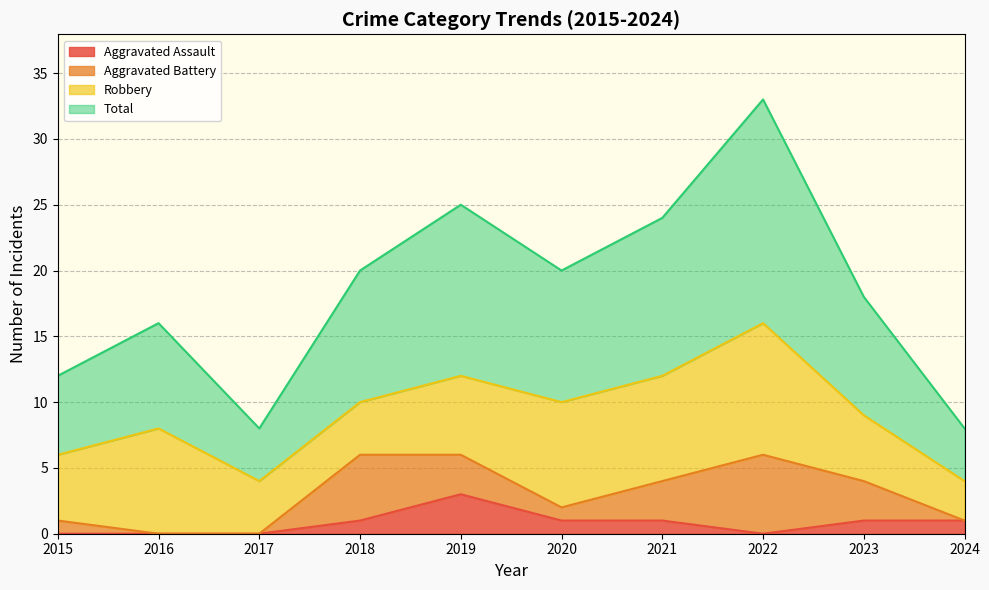

Does the chart display data point markers on the line(s)?

No